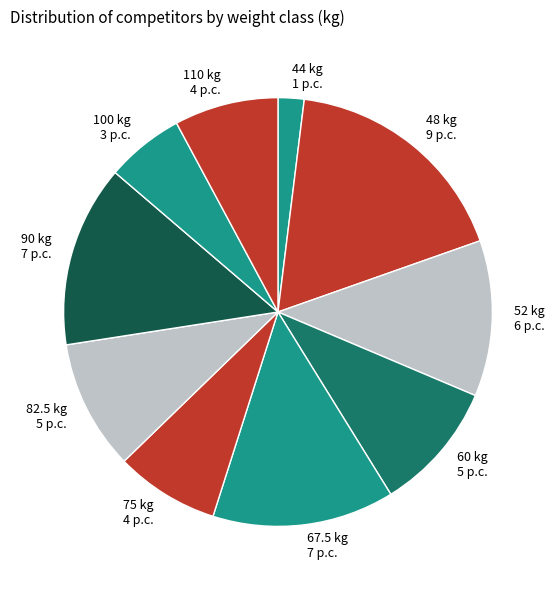

Which category has the smallest portion of the pie?

44